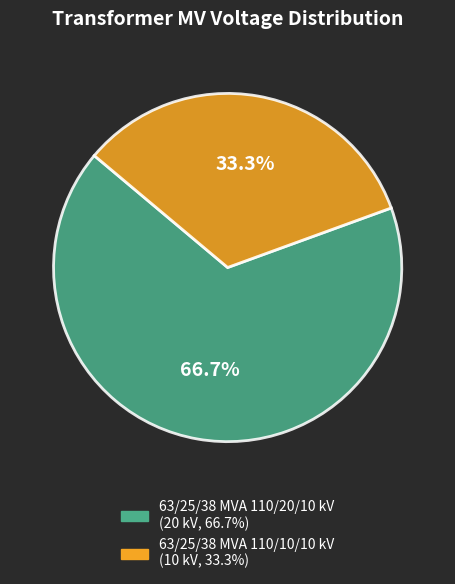

Does 63/25/38 MVA 110/10/10 kV account for over 50% of the chart?

No